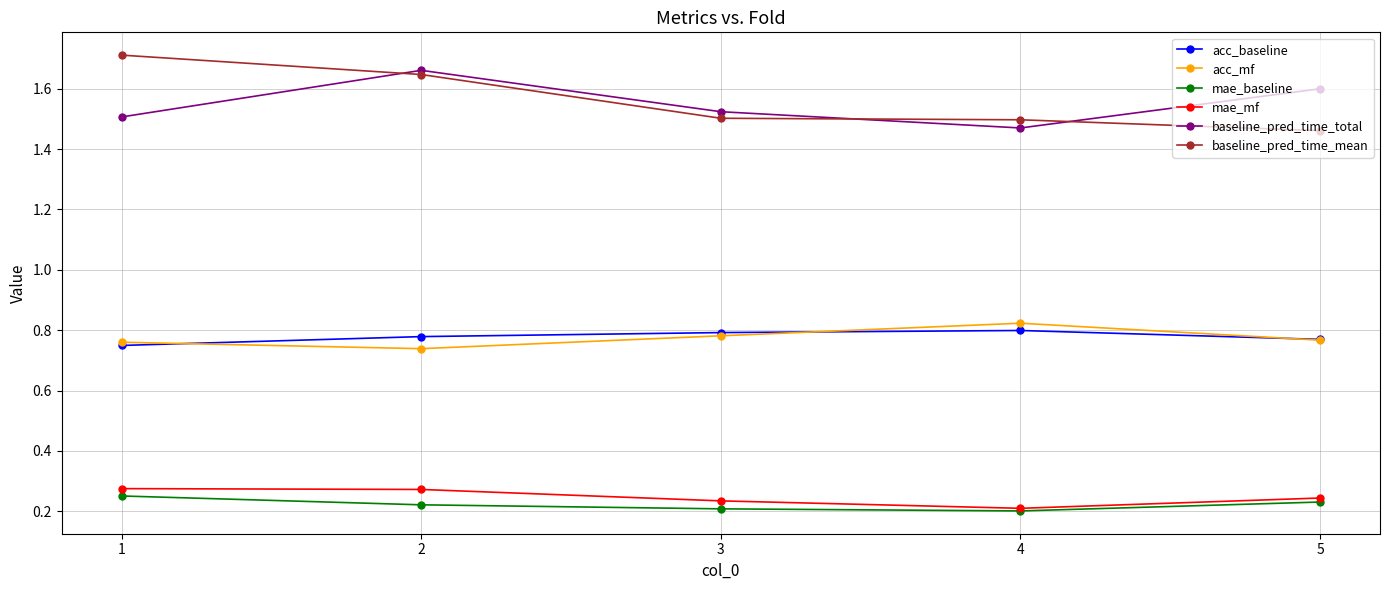

What are all the series names shown in the legend?

acc_baseline, acc_mf, mae_baseline, mae_mf, baseline_pred_time_total, baseline_pred_time_mean